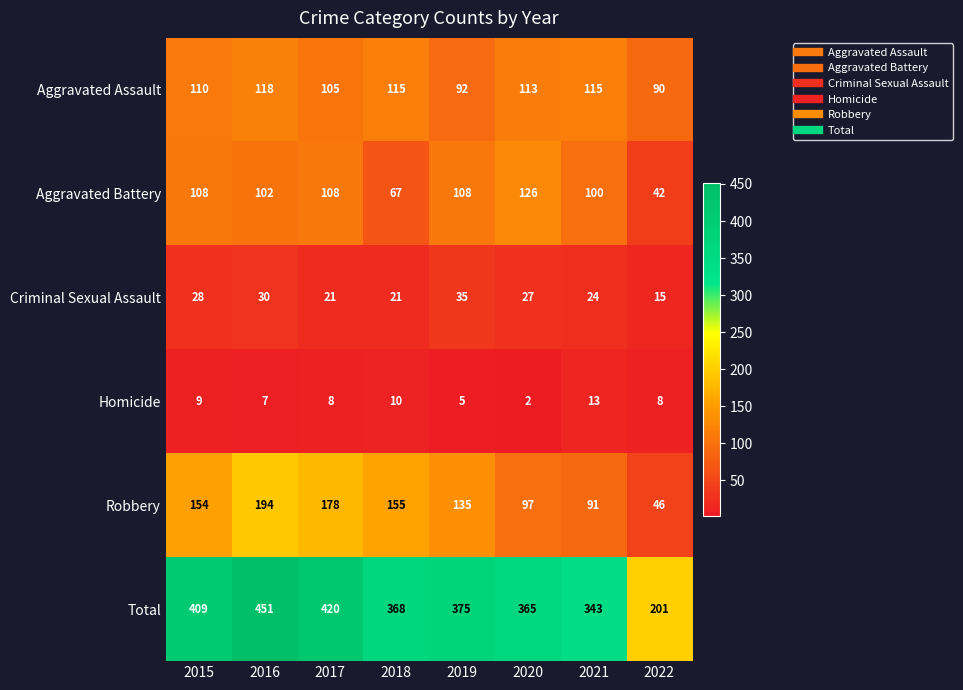

Is the value of Total at 2016 greater than the value of Robbery at 2016?

Yes